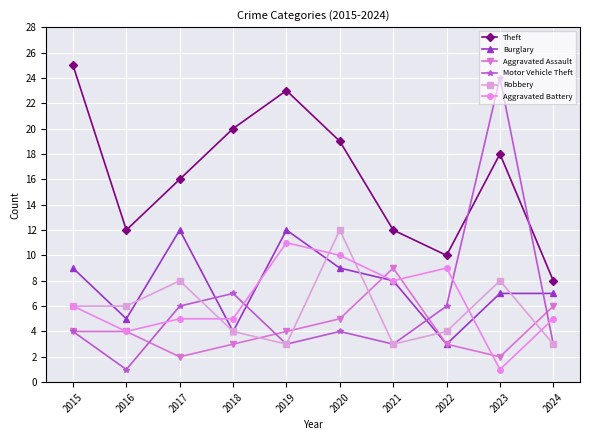

Between 2019 and 2023, which series saw the biggest shift?

Motor Vehicle Theft